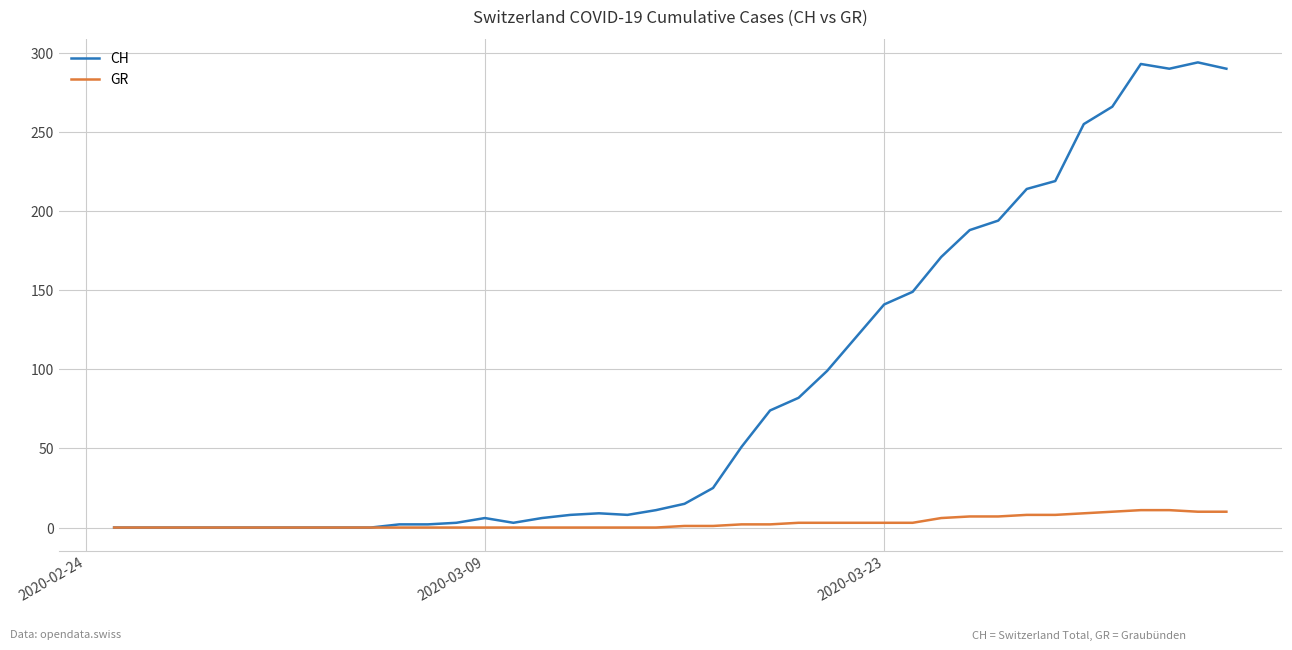

What is the average value of the CH series?

87